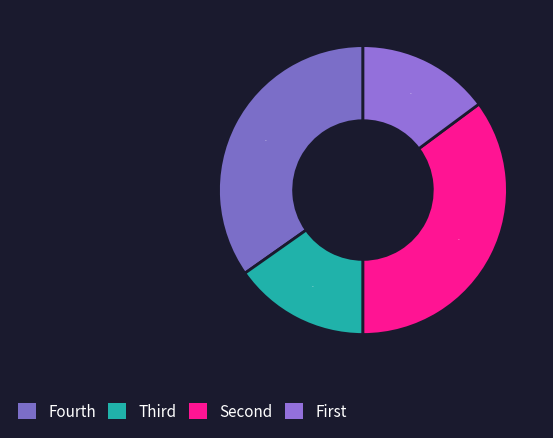

Is there a majority slice in this chart?

No